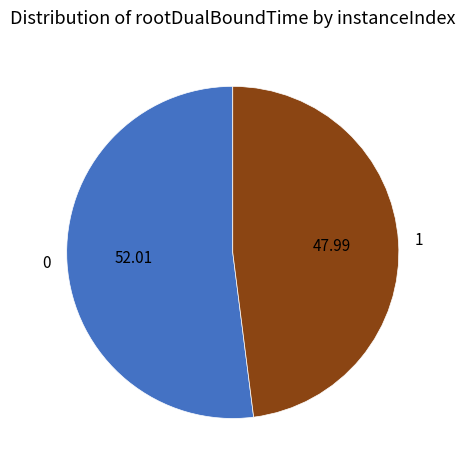

How many segments does this pie chart have?

2